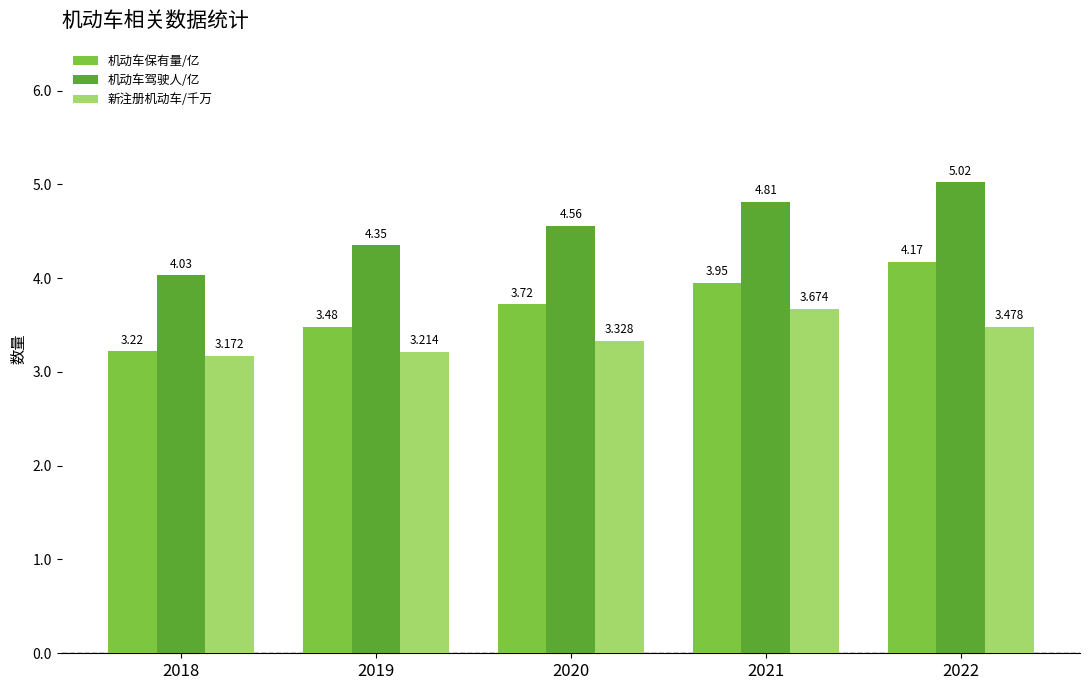

At which label is 新注册机动车/千万 closest to 3?

2018